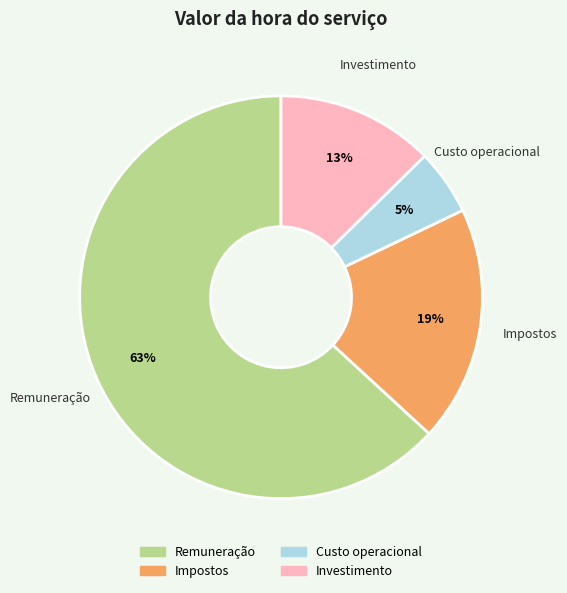

Is the sum of Investimento and Remuneração greater than half?

Yes